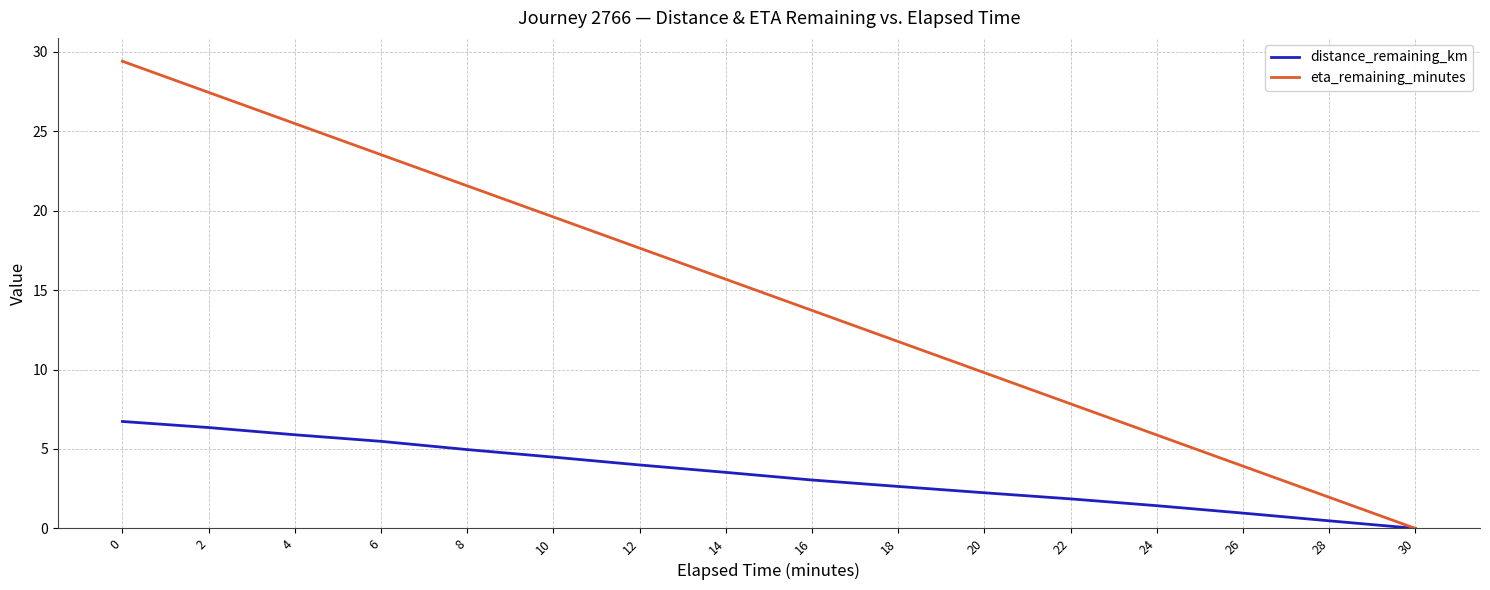

Which series has the largest range (max minus min)?

eta_remaining_minutes